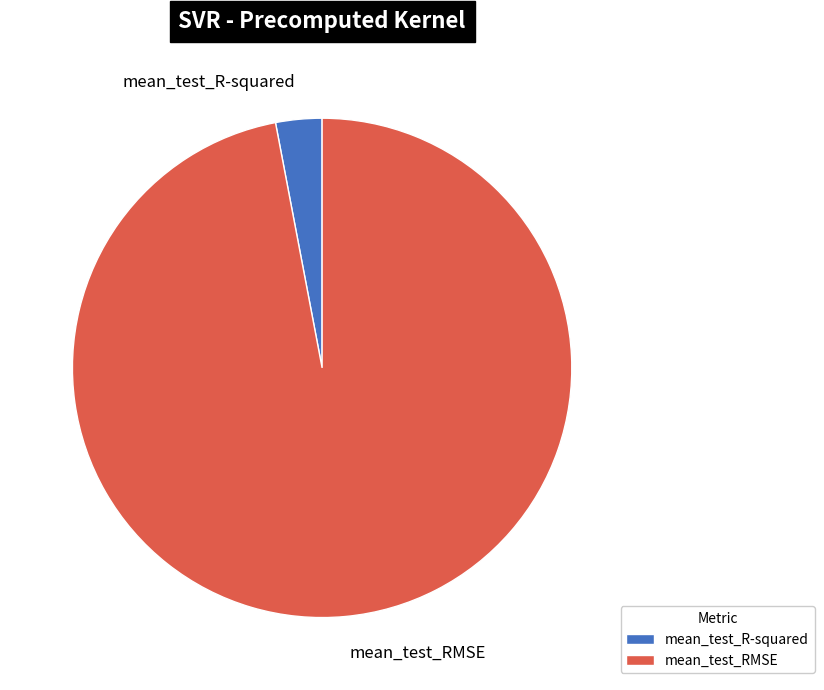

Is it true that mean_test_R-squared is 3% of the pie?

True